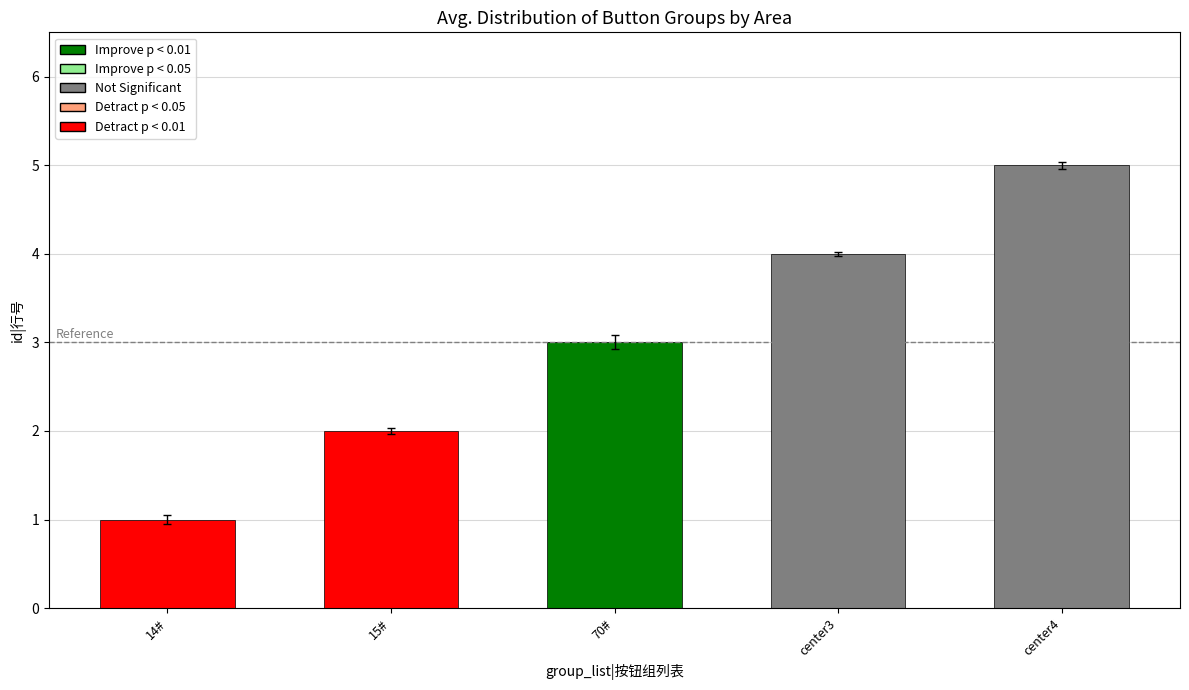

Is it true that the value at 70# is 5?

False